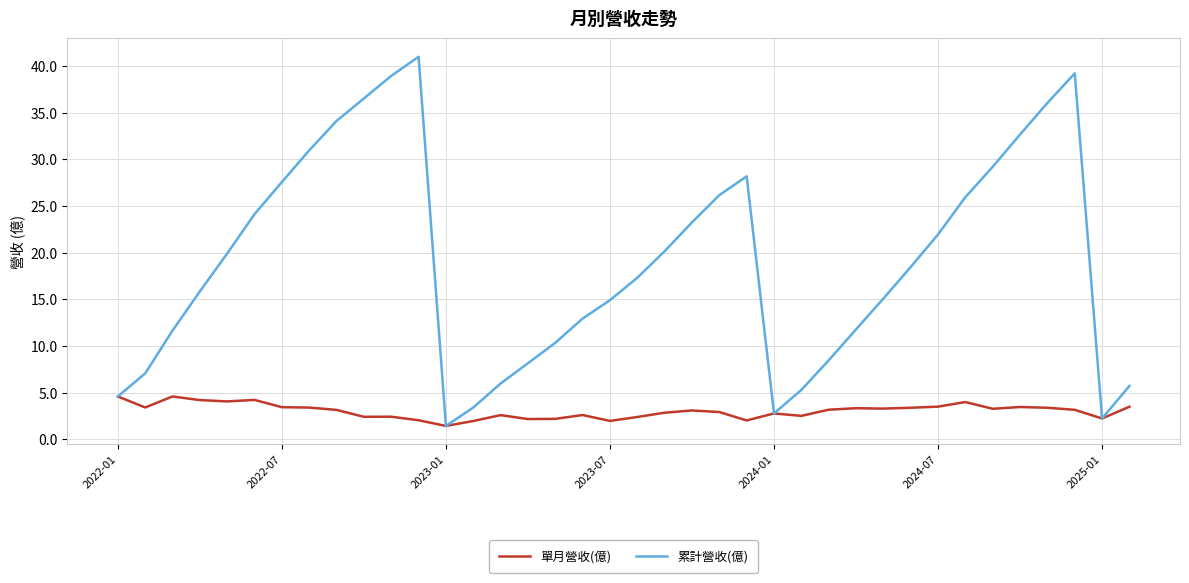

What is the minimum value shown in the chart?

1.4